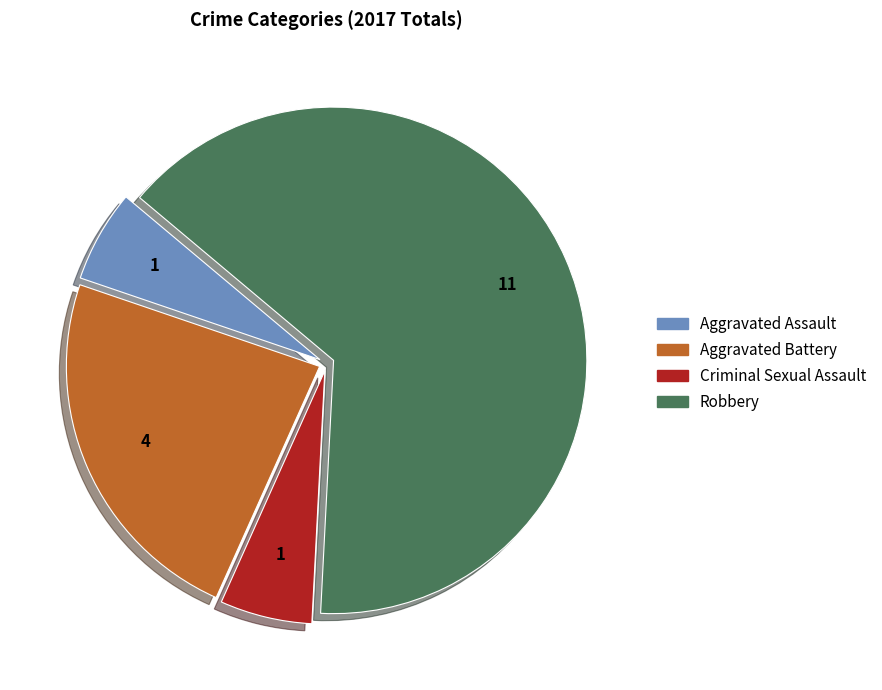

The Aggravated Assault slice represents 6% of the pie. True or false?

True